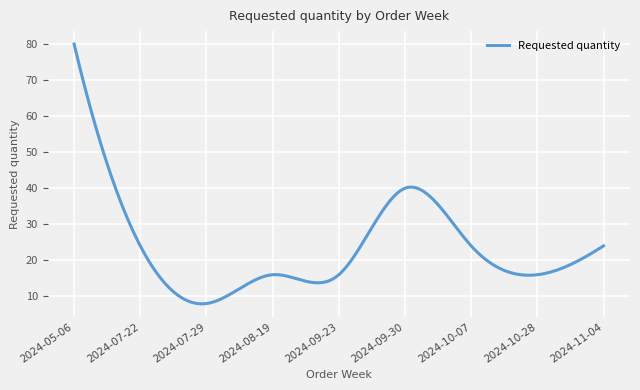

What is the smallest value displayed?

7.9